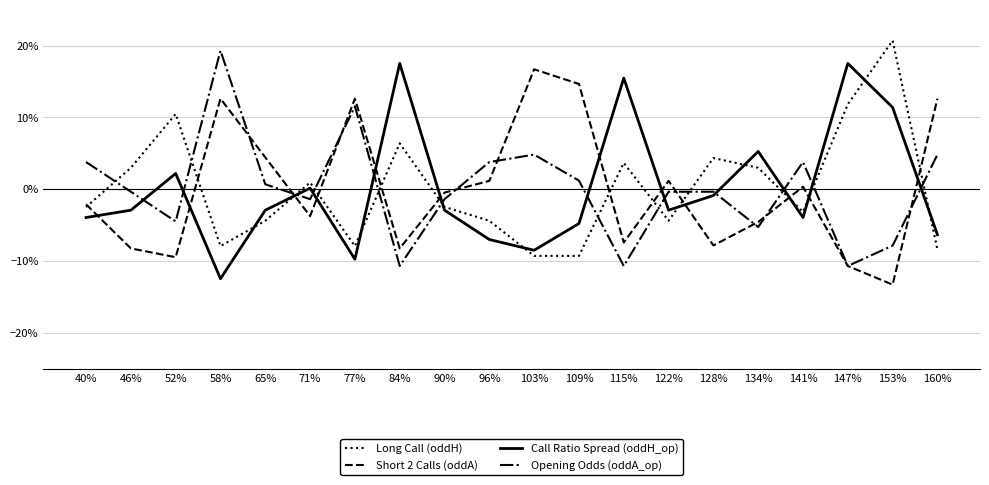

At 128%, list the series in order from smallest to largest.

Short 2 Calls (oddA), Call Ratio Spread (oddH_op), Opening Odds (oddA_op), Long Call (oddH)